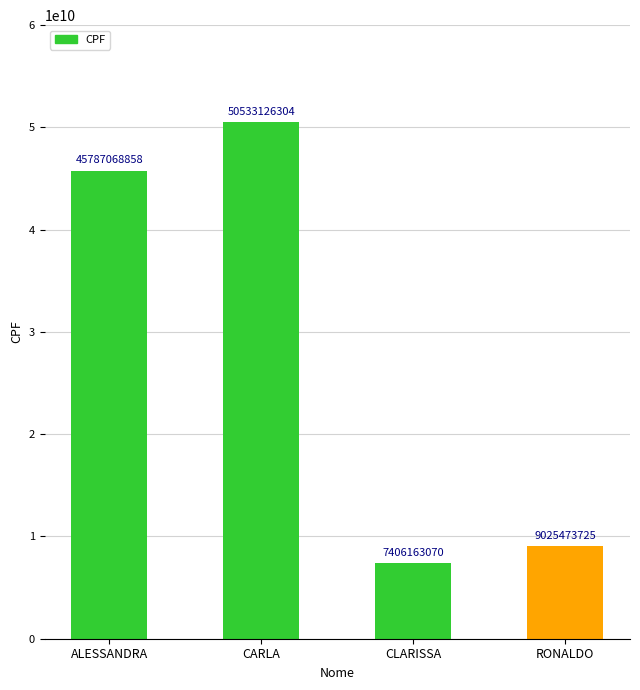

Rank the categories by value from lowest to highest.

CLARISSA, RONALDO, ALESSANDRA, CARLA